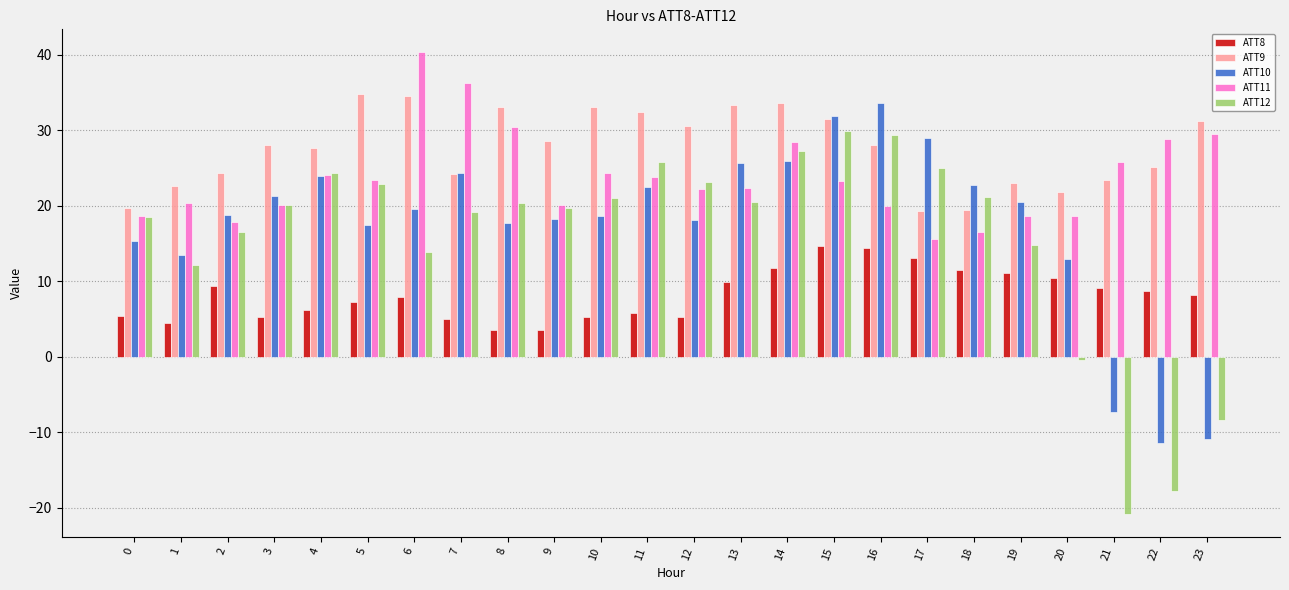

What are all the series names shown in the legend?

ATT8, ATT9, ATT10, ATT11, ATT12